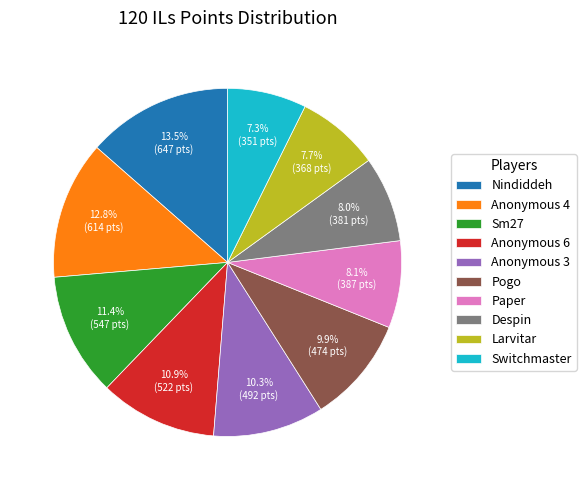

Which category has the biggest portion of the pie?

Nindiddeh